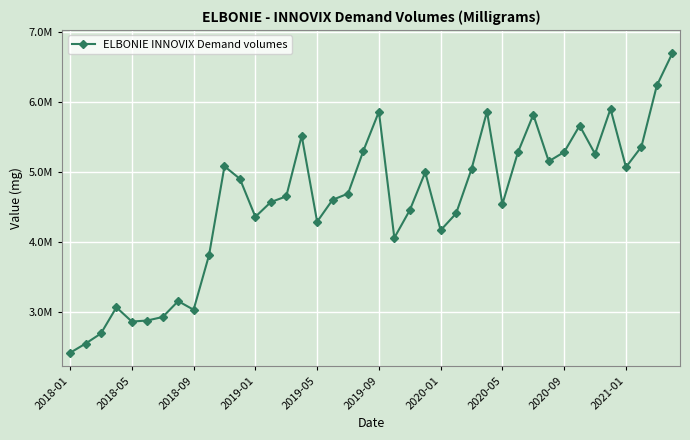

Reading right to left, transcribe all the data shown in this chart.

6691640	6233060	5357640	5066920	5899480	5255620	5659780	5283020	5150060	5815360	5276600	4539720	5860780	5040540	4406000	4165660	4994260	4452560	4057640	5859060	5303720	4688740	4600800	4288000	5515160	4649660	4568100	4357480	4899640	5079380	3810540	3030560	3153880	2927400	2877080	2862080	3064760	2692040	2546680	2415700